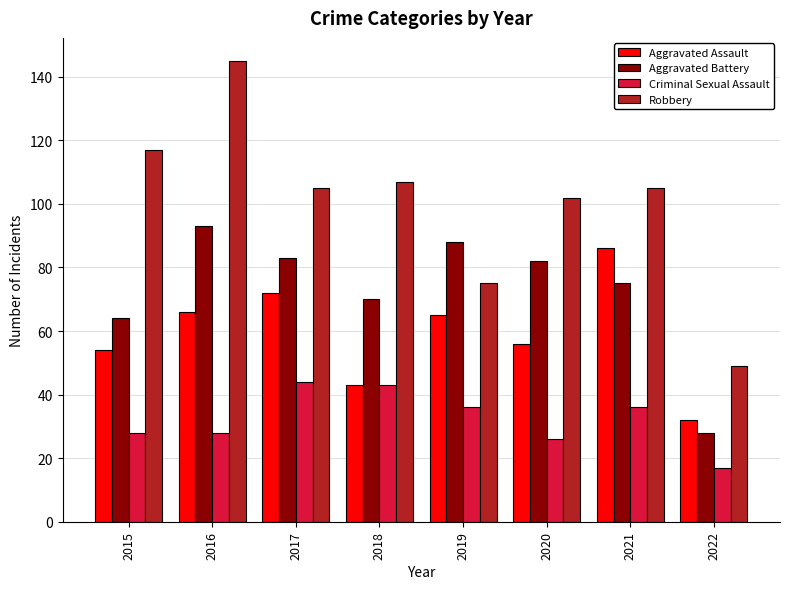

Which series has the widest spread of values?

Robbery